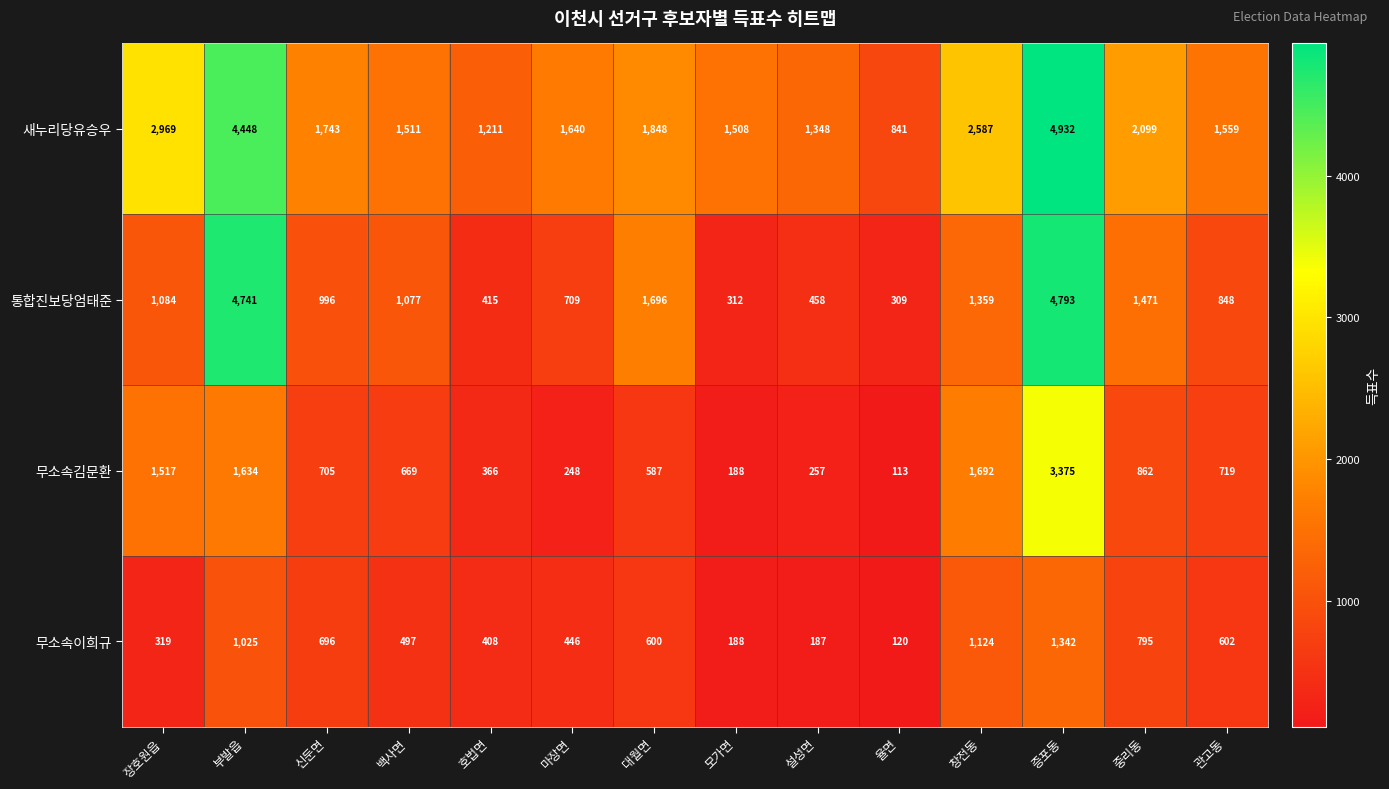

What is the total value across all series at 율면?

1383